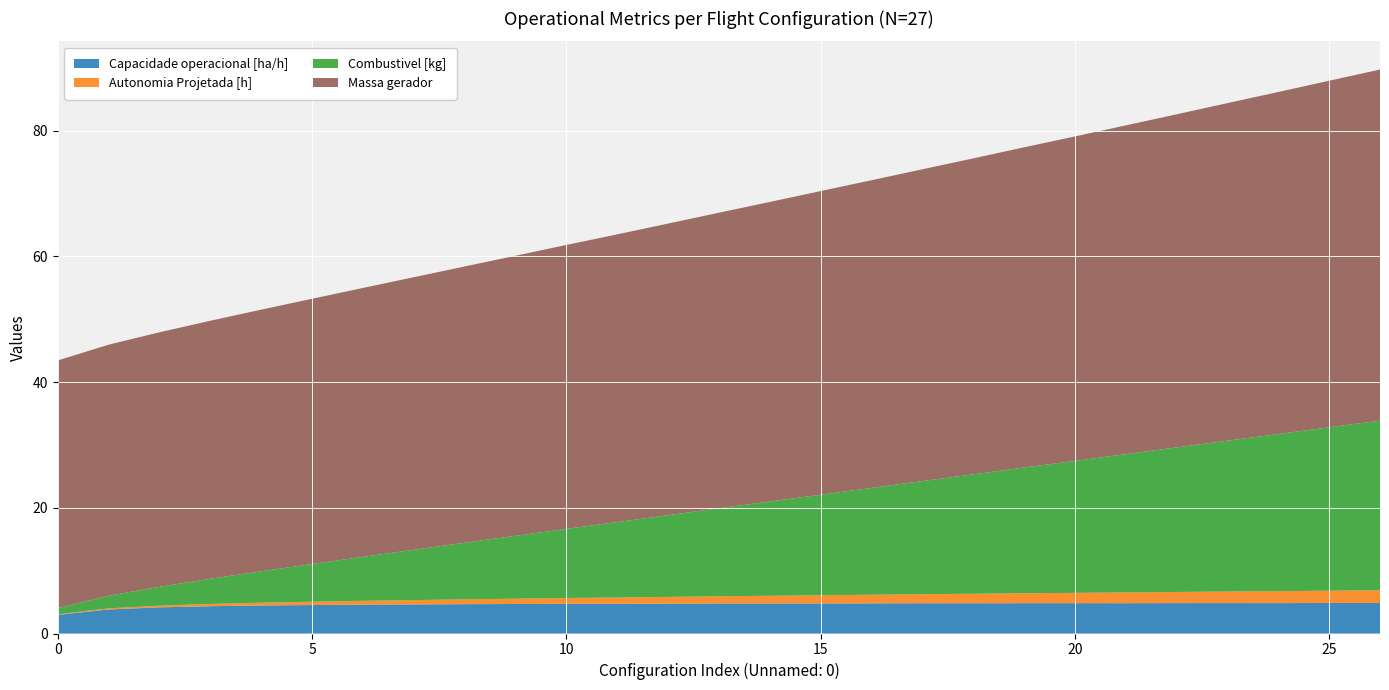

Reading left to right, extract all data points from this chart.

Capacidade operacional [ha/h]: 0=3.0	1=3.8	2=4.2	3=4.3	4=4.5	5=4.5	6=4.6	7=4.6	8=4.7	9=4.7	10=4.7	11=4.7	12=4.7	13=4.8	14=4.8	15=4.8	16=4.8	17=4.8	18=4.8	19=4.8	20=4.8	21=4.8	22=4.8	23=4.8	24=4.8	25=4.9	26=4.9
Autonomia Projetada [h]: 0=0.1	1=0.2	2=0.3	3=0.4	4=0.4	5=0.5	6=0.6	7=0.7	8=0.8	9=0.8	10=0.9	11=1.0	12=1.1	13=1.1	14=1.2	15=1.3	16=1.4	17=1.4	18=1.5	19=1.6	20=1.6	21=1.7	22=1.8	23=1.8	24=1.9	25=2.0	26=2.0
Combustivel [kg]: 0=1.0	1=2.0	2=3.0	3=4.0	4=5.0	5=6.0	6=7.0	7=8.0	8=9.0	9=10.0	10=11.0	11=12.0	12=13.0	13=14.0	14=15.0	15=16.0	16=17.0	17=18.0	18=19.0	19=20.0	20=21.0	21=22.0	22=23.0	23=24.0	24=25.0	25=26.0	26=27.0
Massa gerador: 0=39.4	1=40.0	2=40.5	3=41.1	4=41.6	5=42.2	6=42.8	7=43.4	8=44.0	9=44.6	10=45.2	11=45.8	12=46.4	13=47.0	14=47.7	15=48.3	16=49.0	17=49.6	18=50.3	19=51.0	20=51.6	21=52.3	22=53.0	23=53.7	24=54.4	25=55.1	26=55.9